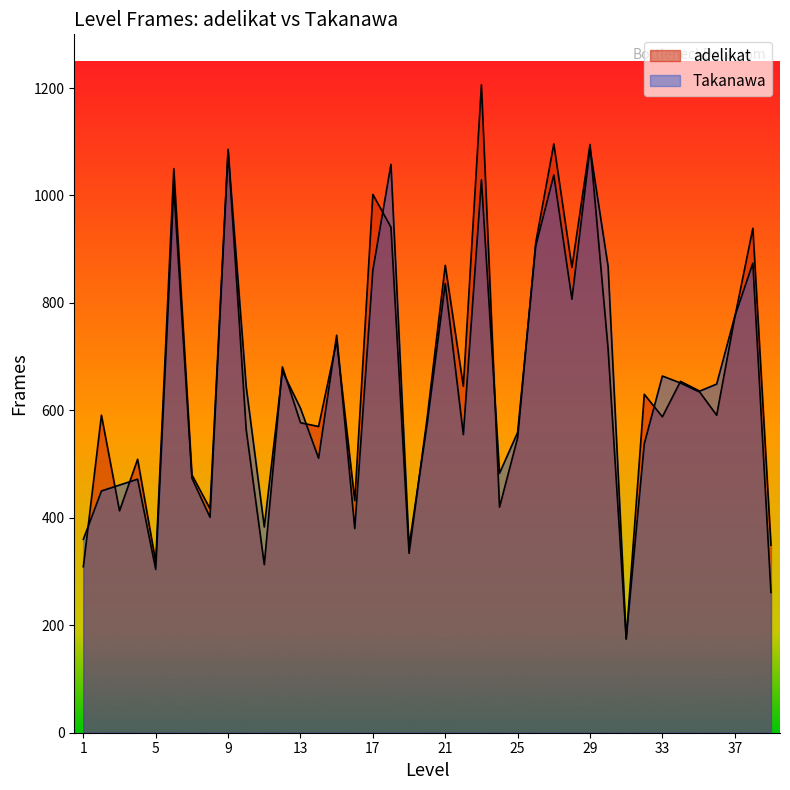

List the series in order of their peak value, highest first.

adelikat, Takanawa